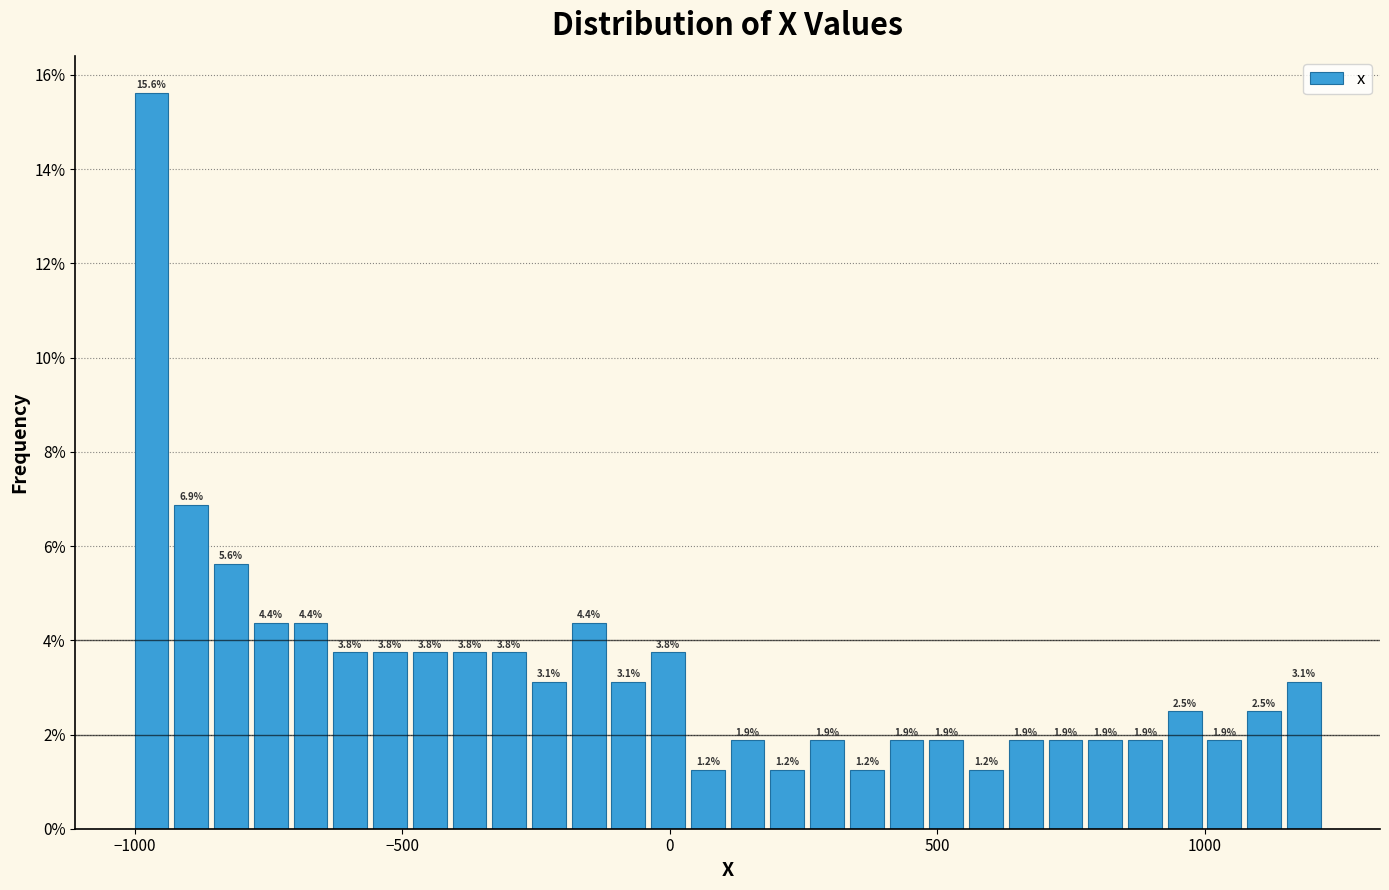

Read against the x-axis, roughly where is the centre of the tallest bar?

-950